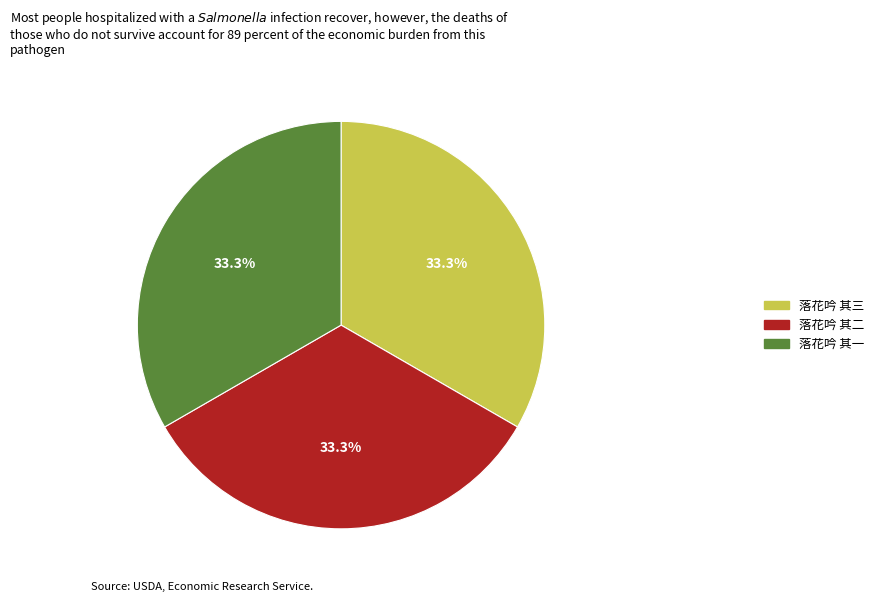

Do 落花吟 其二 and 落花吟 其三 together represent more than half of the pie?

Yes